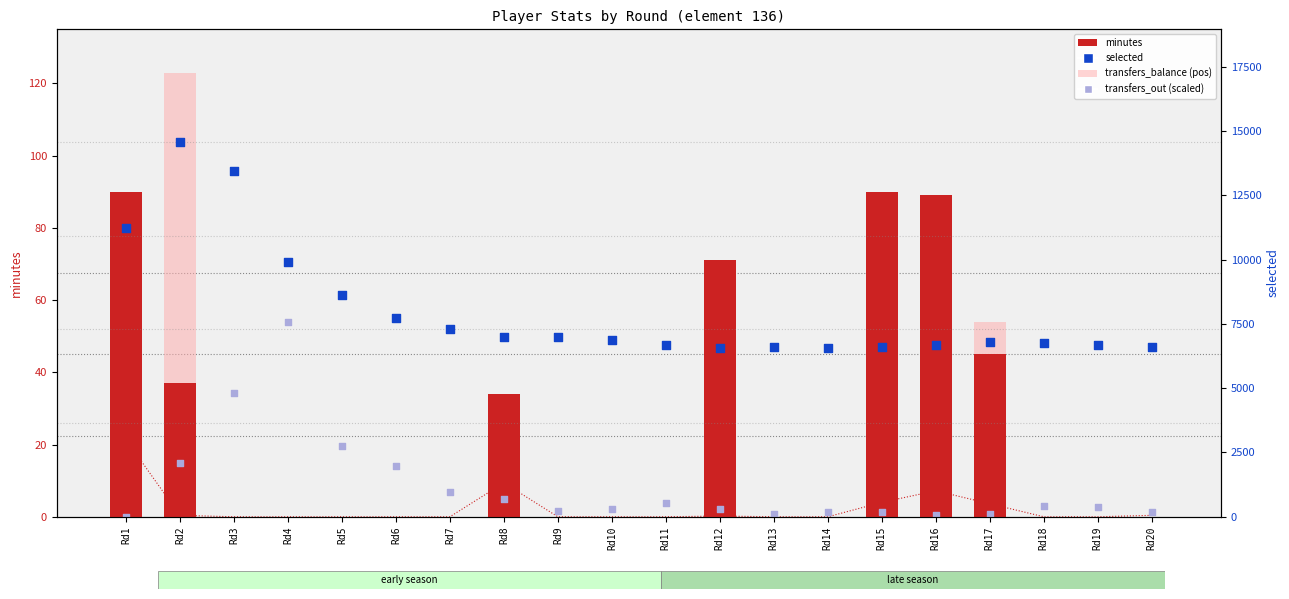

What is the total value across all series at Rd14?

6574.2